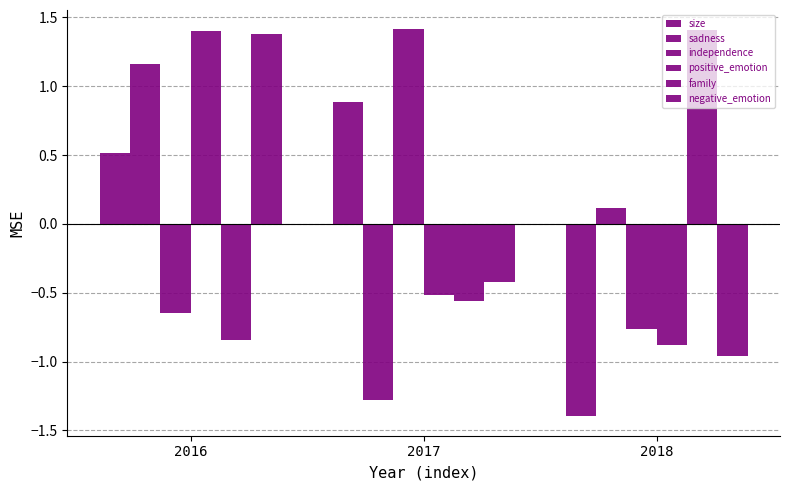

Which series has the largest total across all categories?

size